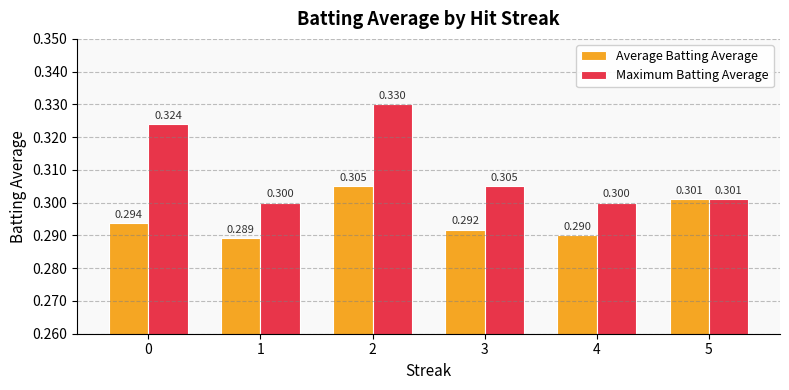

What is the average value of the Average Batting Average series?

0.3